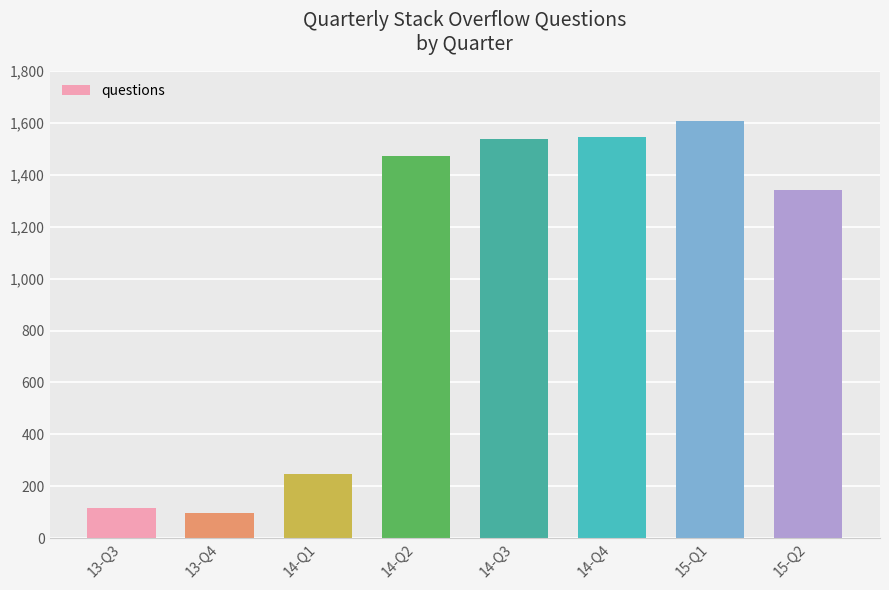

Reading left to right, what are all the values shown in this chart?

118	97	246	1474	1537	1545	1607	1343